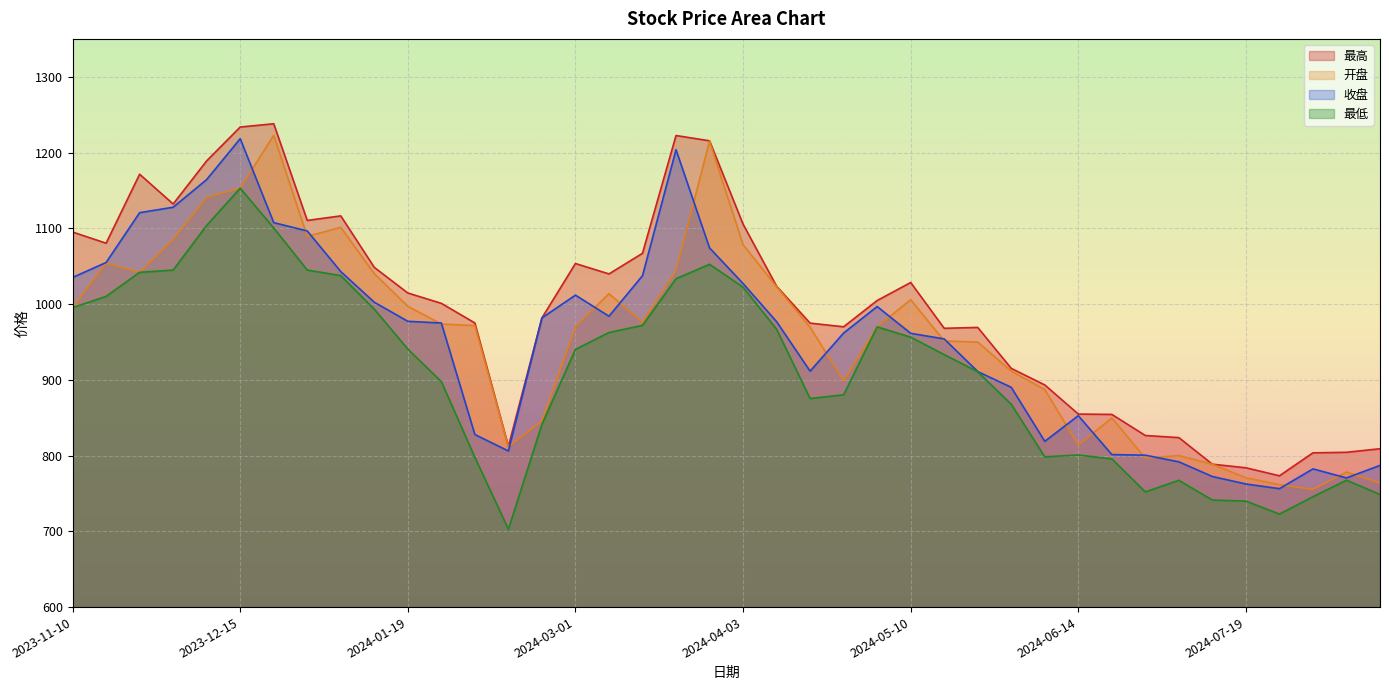

Between 2024-08-09 and 2023-12-29, which is larger?

2023-12-29